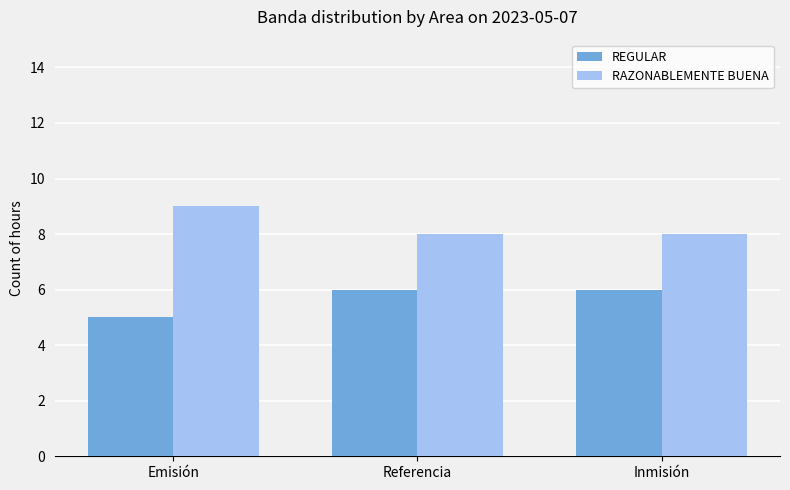

Reading right to left, list all the values displayed in this chart.

REGULAR: Inmisión=6	Referencia=6	Emisión=5
RAZONABLEMENTE BUENA: Inmisión=8	Referencia=8	Emisión=9